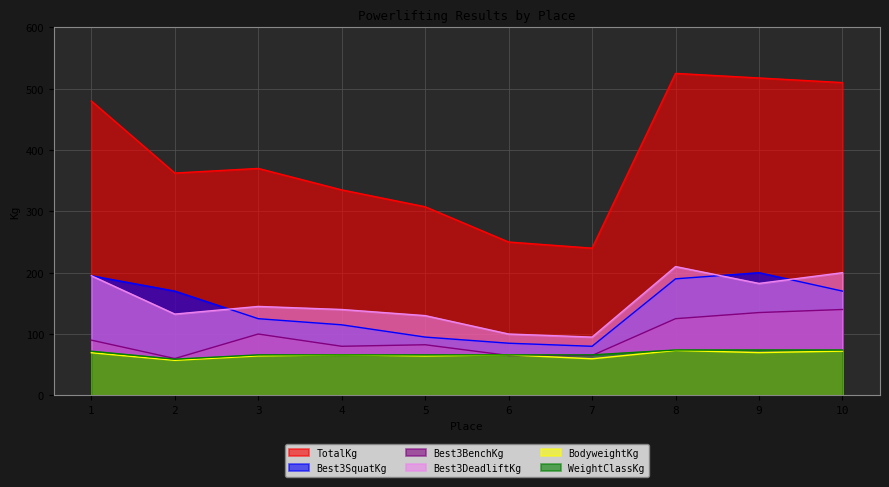

What is the sum of all Best3BenchKg values?

942.5